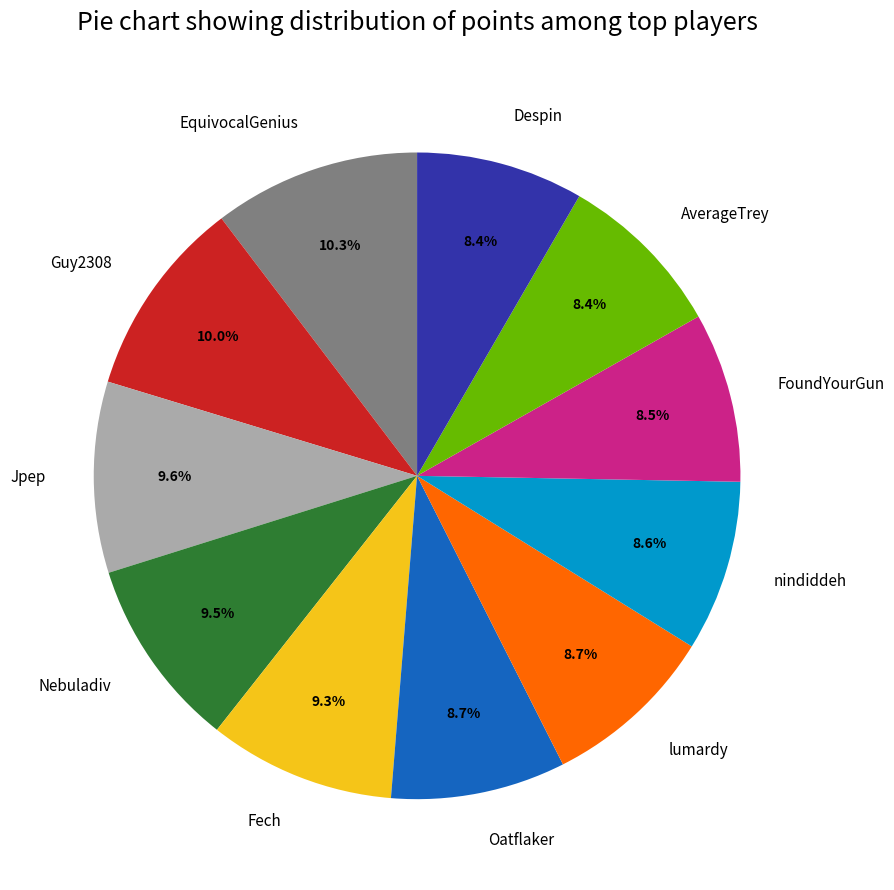

Does Guy2308 account for over 50% of the chart?

No